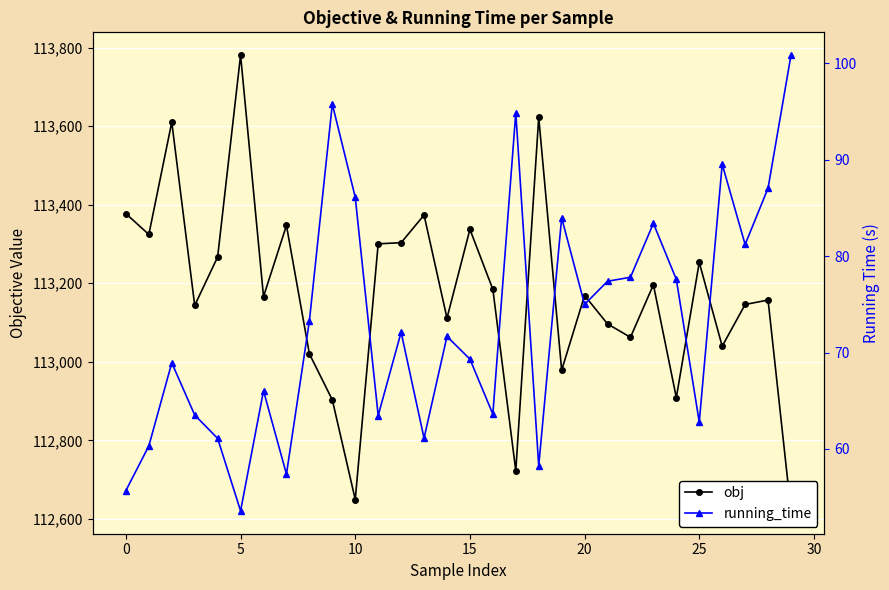

What is the sum of all running_time values?

2192.6